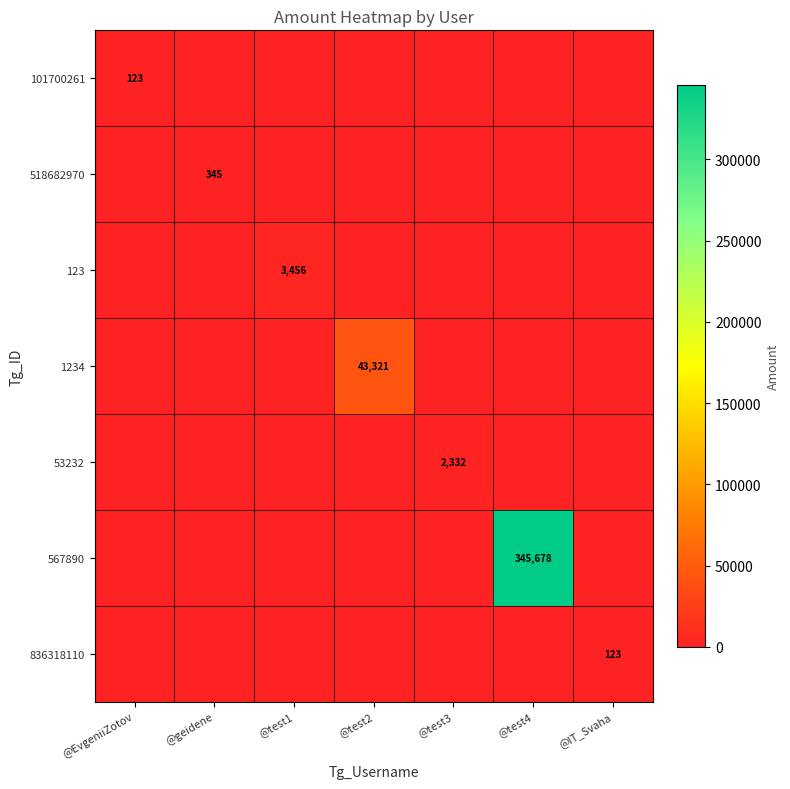

What is the spread (max minus min) of values at @test3?

2332